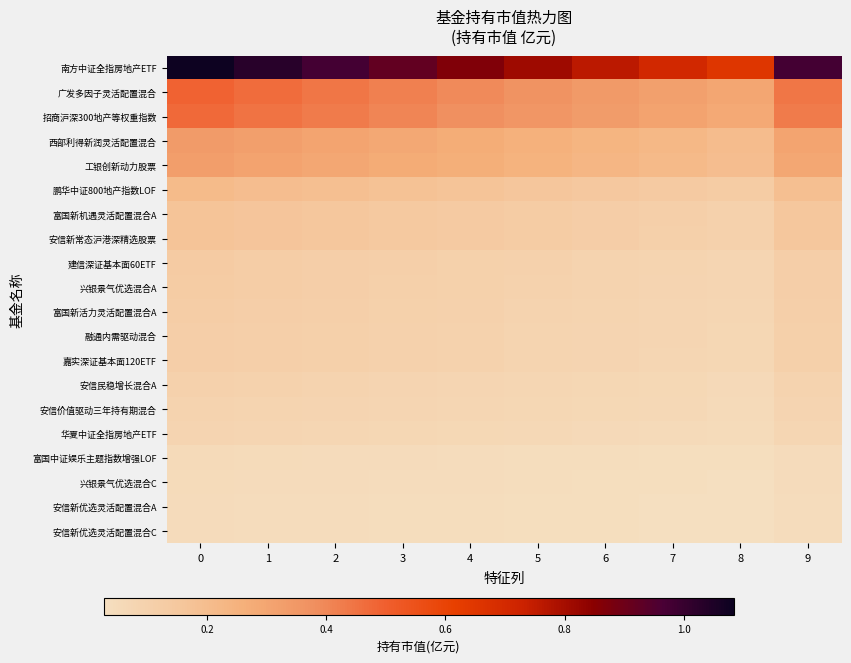

Reading right to left, list all the values displayed in this chart.

row_0: 9=1.0	8=0.6	7=0.7	6=0.8	5=0.8	4=0.9	3=0.9	2=1.0	1=1.0	0=1.1
row_1: 9=0.4	8=0.3	7=0.3	6=0.3	5=0.4	4=0.4	3=0.4	2=0.4	1=0.5	0=0.5
row_2: 9=0.4	8=0.3	7=0.3	6=0.3	5=0.4	4=0.4	3=0.4	2=0.4	1=0.5	0=0.5
row_3: 9=0.3	8=0.2	7=0.2	6=0.2	5=0.3	4=0.3	3=0.3	2=0.3	1=0.3	0=0.3
row_4: 9=0.3	8=0.2	7=0.2	6=0.2	5=0.2	4=0.3	3=0.3	2=0.3	1=0.3	0=0.3
row_5: 9=0.2	8=0.1	7=0.1	6=0.1	5=0.2	4=0.2	3=0.2	2=0.2	1=0.2	0=0.2
row_6: 9=0.2	8=0.1	7=0.1	6=0.1	5=0.1	4=0.1	3=0.1	2=0.2	1=0.2	0=0.2
row_7: 9=0.2	8=0.1	7=0.1	6=0.1	5=0.1	4=0.1	3=0.1	2=0.2	1=0.2	0=0.2
row_8: 9=0.1	8=0.1	7=0.1	6=0.1	5=0.1	4=0.1	3=0.1	2=0.1	1=0.1	0=0.1
row_9: 9=0.1	8=0.1	7=0.1	6=0.1	5=0.1	4=0.1	3=0.1	2=0.1	1=0.1	0=0.1
row_10: 9=0.1	8=0.1	7=0.1	6=0.1	5=0.1	4=0.1	3=0.1	2=0.1	1=0.1	0=0.1
row_11: 9=0.1	8=0.1	7=0.1	6=0.1	5=0.1	4=0.1	3=0.1	2=0.1	1=0.1	0=0.1
row_12: 9=0.1	8=0.1	7=0.1	6=0.1	5=0.1	4=0.1	3=0.1	2=0.1	1=0.1	0=0.1
row_13: 9=0.1	8=0.1	7=0.1	6=0.1	5=0.1	4=0.1	3=0.1	2=0.1	1=0.1	0=0.1
row_14: 9=0.1	8=0.1	7=0.1	6=0.1	5=0.1	4=0.1	3=0.1	2=0.1	1=0.1	0=0.1
row_15: 9=0.1	8=0.1	7=0.1	6=0.1	5=0.1	4=0.1	3=0.1	2=0.1	1=0.1	0=0.1
row_16: 9=0.0	8=0.0	7=0.0	6=0.0	5=0.0	4=0.0	3=0.0	2=0.0	1=0.0	0=0.1
row_17: 9=0.0	8=0.0	7=0.0	6=0.0	5=0.0	4=0.0	3=0.0	2=0.0	1=0.0	0=0.0
row_18: 9=0.0	8=0.0	7=0.0	6=0.0	5=0.0	4=0.0	3=0.0	2=0.0	1=0.0	0=0.0
row_19: 9=0.0	8=0.0	7=0.0	6=0.0	5=0.0	4=0.0	3=0.0	2=0.0	1=0.0	0=0.0